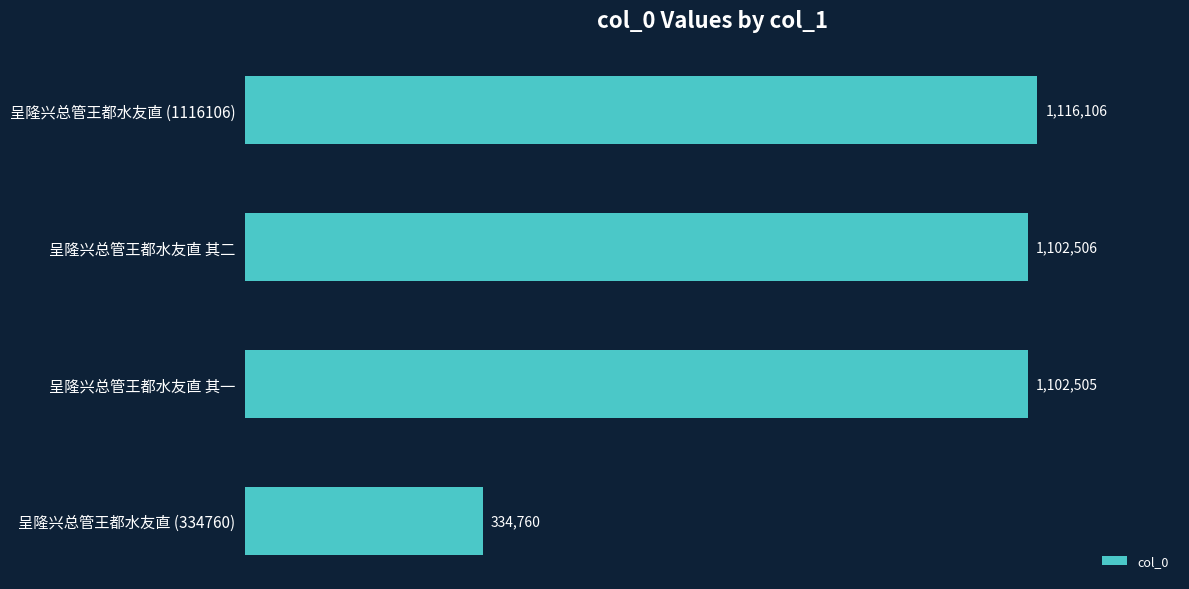

Does the chart contain any negative values?

No